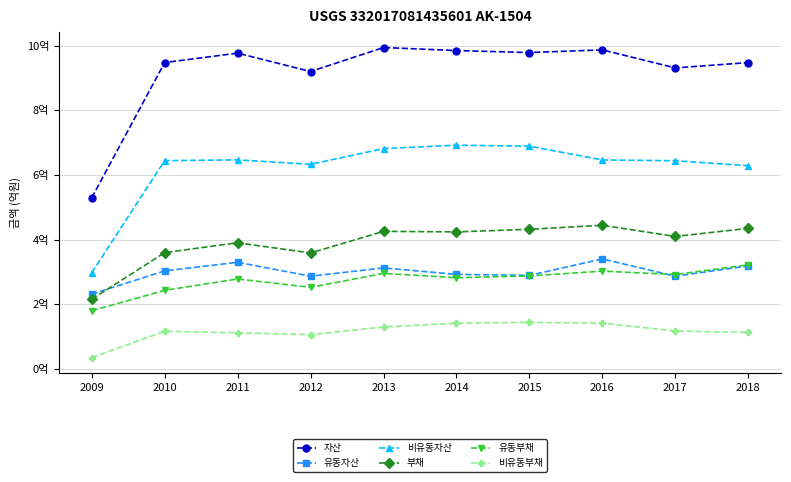

What is the average value of the 비유동자산 series?

620410701